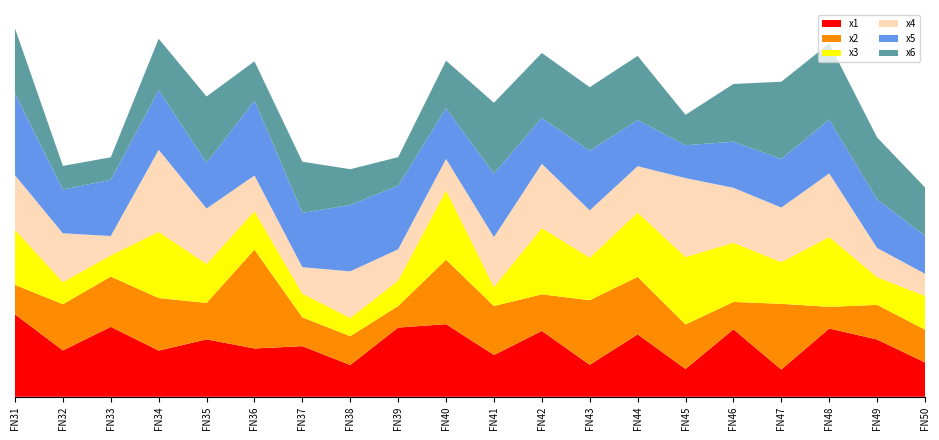

Reading left to right, list all the values displayed in this chart.

x1: 9.1	5.1	7.7	5.1	6.3	5.3	5.6	3.5	7.7	8.0	4.6	7.3	3.5	6.9	3.1	7.5	3.0	7.6	6.3	3.8
x2: 3.3	5.1	5.6	5.8	4.0	10.9	3.2	3.2	2.4	7.1	5.4	4.0	7.1	6.4	4.9	3.0	7.3	2.4	3.8	3.6
x3: 6.1	2.5	2.3	7.3	4.3	4.3	2.6	2.0	2.8	7.7	2.1	7.3	4.7	7.1	7.5	6.6	4.6	7.7	3.1	3.7
x4: 6.0	5.4	2.1	9.1	6.1	3.9	2.9	5.2	3.5	3.5	5.5	7.1	5.2	5.1	8.7	6.1	6.0	7.0	3.2	2.4
x5: 9.0	4.8	6.2	6.6	5.0	8.3	6.0	7.3	7.0	5.6	7.0	5.1	6.6	5.1	3.6	5.1	5.4	5.9	5.4	4.2
x6: 7.2	2.6	2.5	5.7	7.3	4.4	5.7	4.0	3.1	5.3	7.8	7.2	7.0	7.1	3.4	6.4	8.5	8.4	6.8	5.3